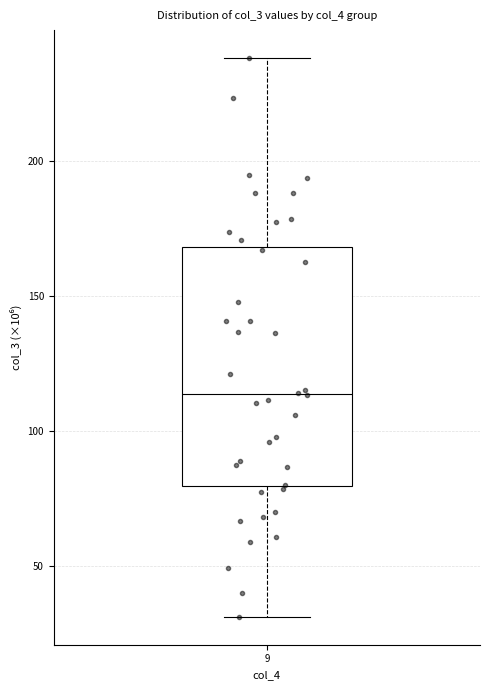

Read this box plot against the y-axis: the position of the median line, the range covered by the box, and the ends of both whiskers. The values are not printed on the chart, so give them approximately, as read against the axis.

median 115, box 80 to 170, whiskers 30 to 240